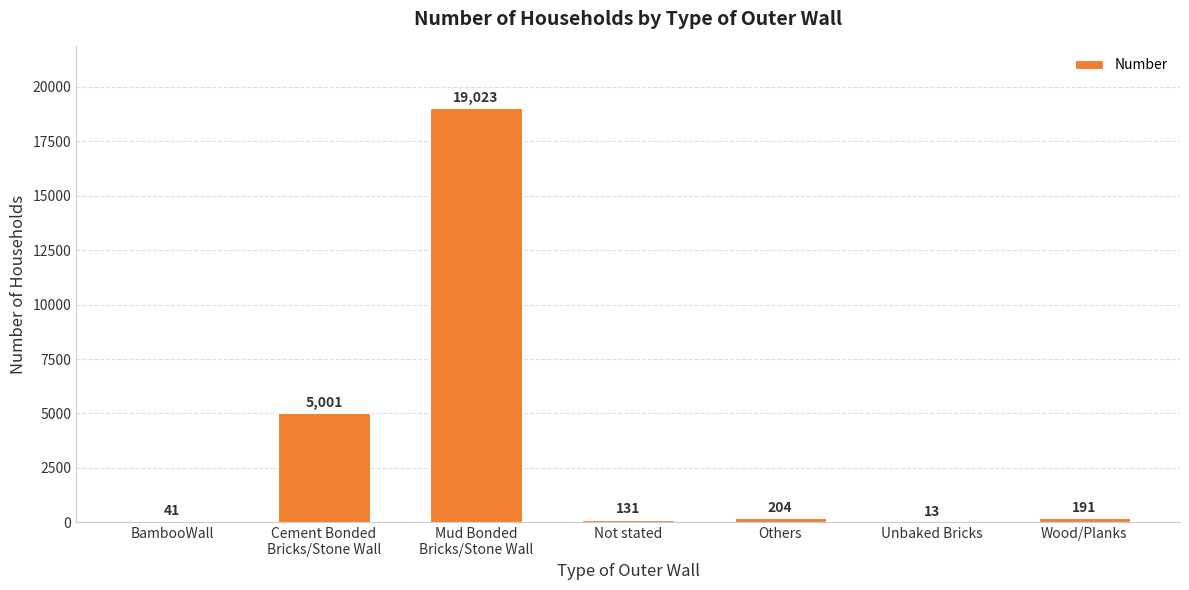

Reading left to right, list all the values displayed in this chart.

41	5001	19023	131	204	13	191